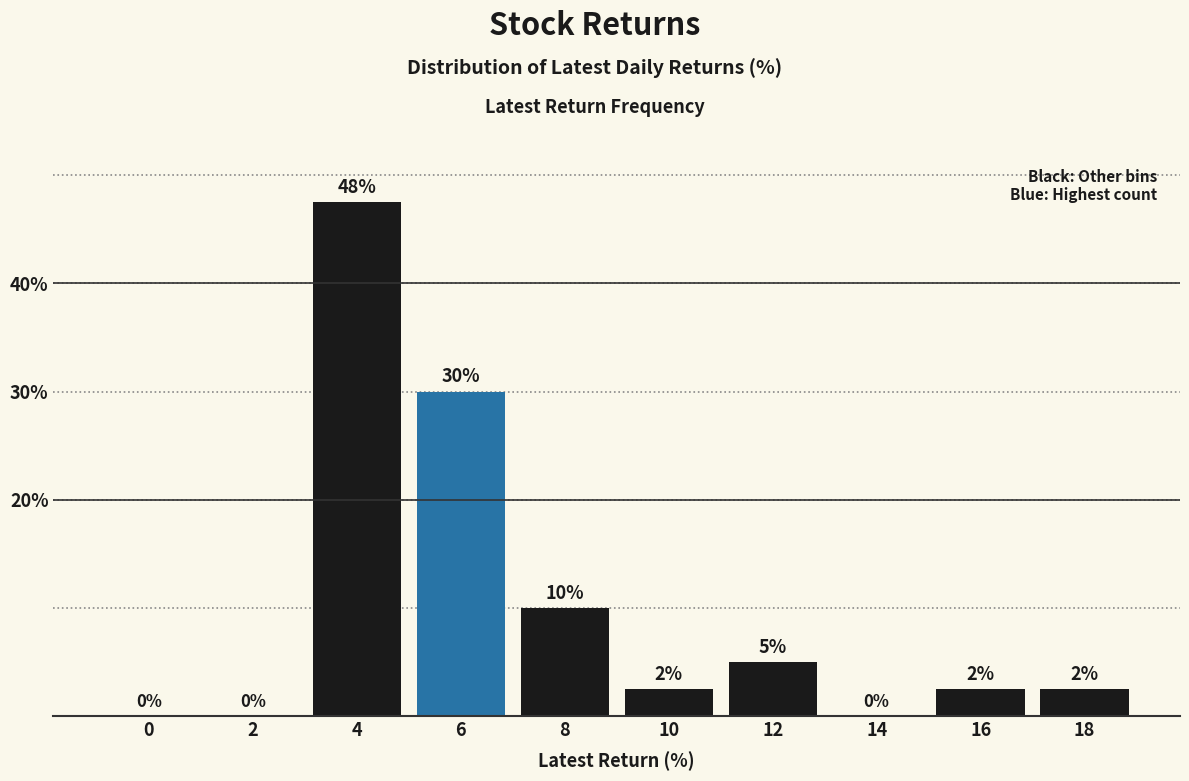

Is it true that the value at 2 is 19.3?

False